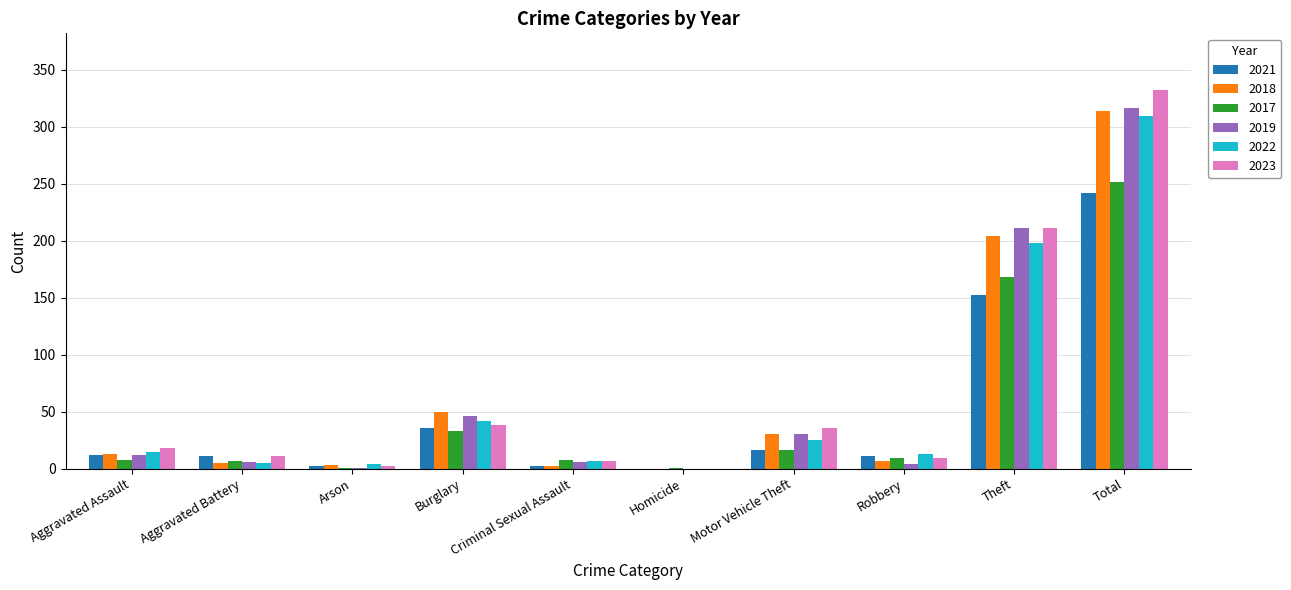

Which series changed the most between Arson and Burglary?

2018